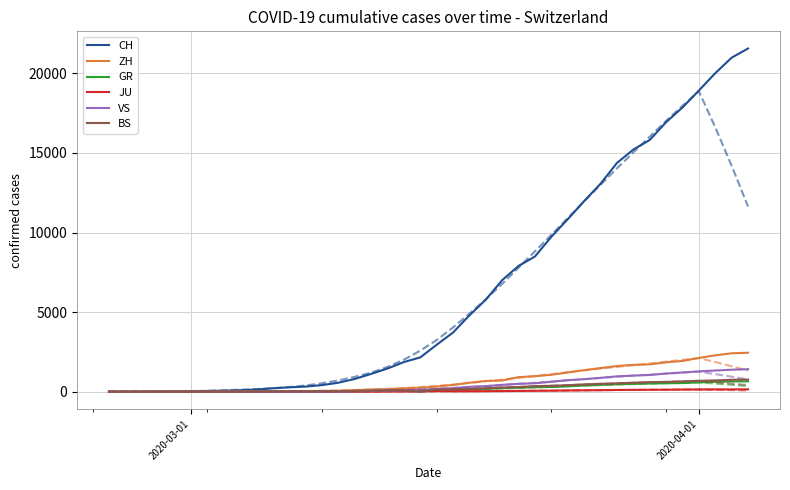

How many lines are shown in the chart?

12